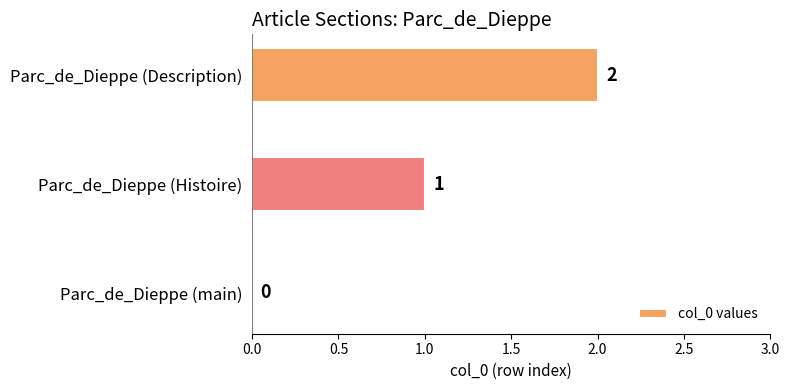

True or false: the data shows 2 at Parc_de_Dieppe (Description).

True